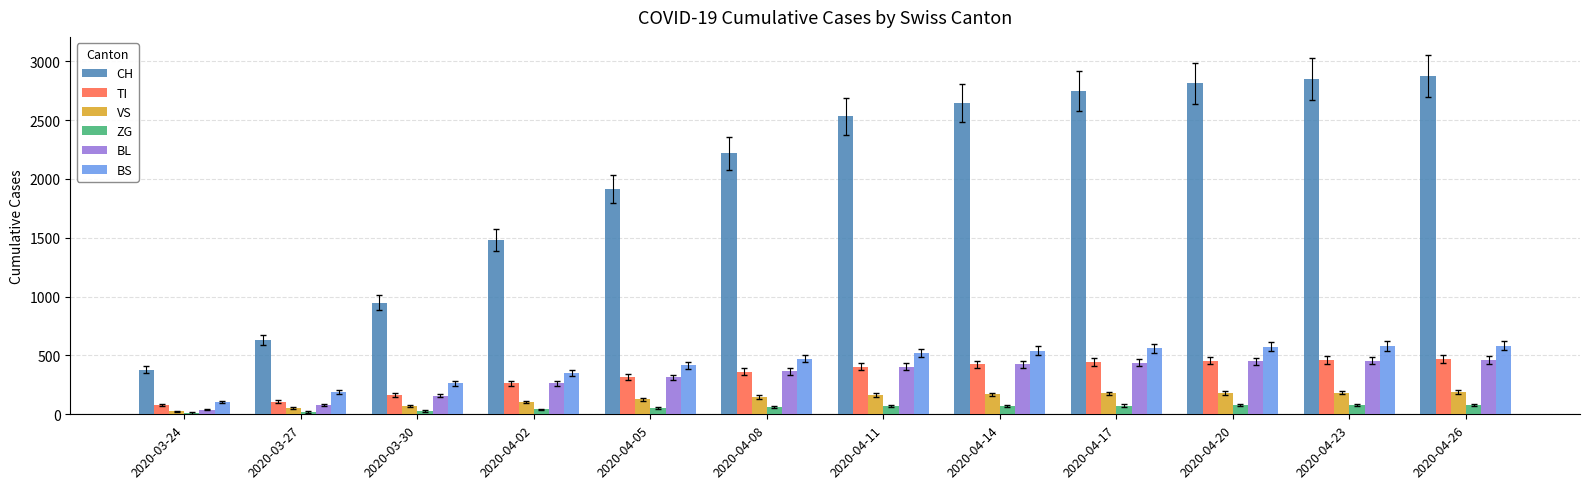

What is the value of the BL bar at the 4th from the left?

262